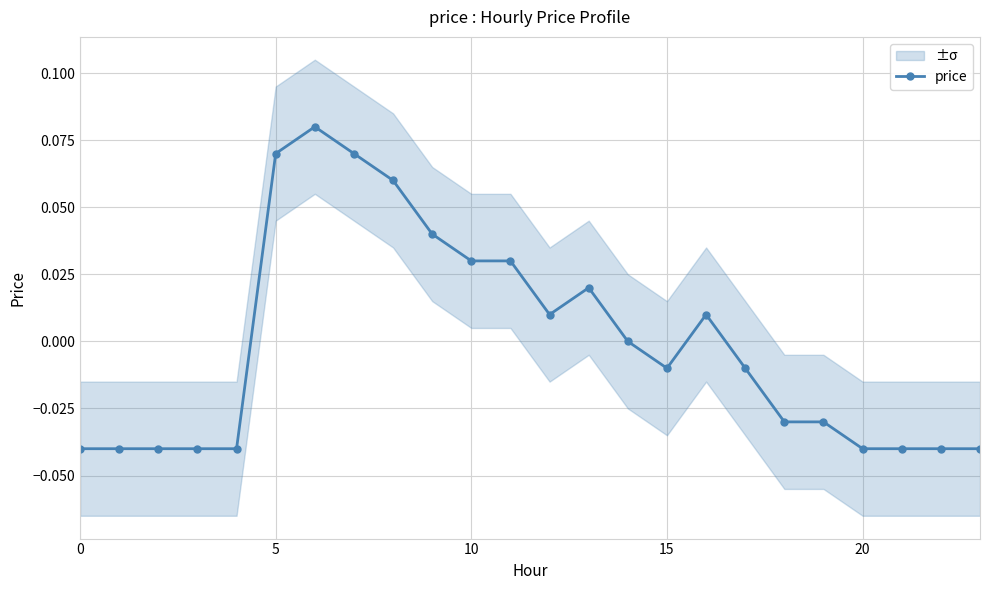

How many points are lower than both their immediate neighbors (excluding endpoints)?

2